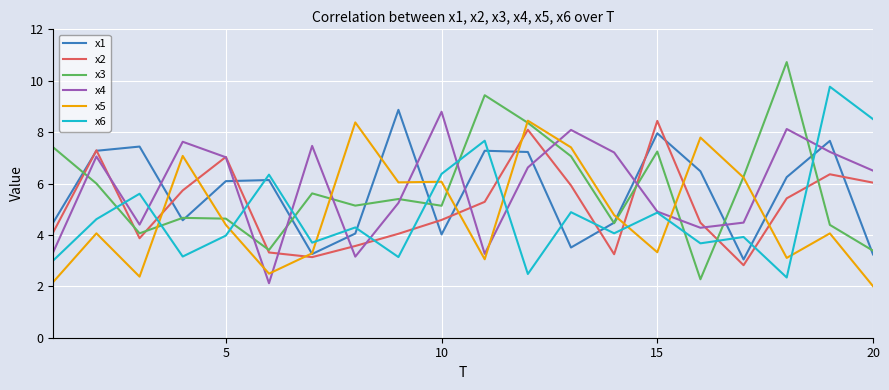

Which series has the widest spread of values?

x3